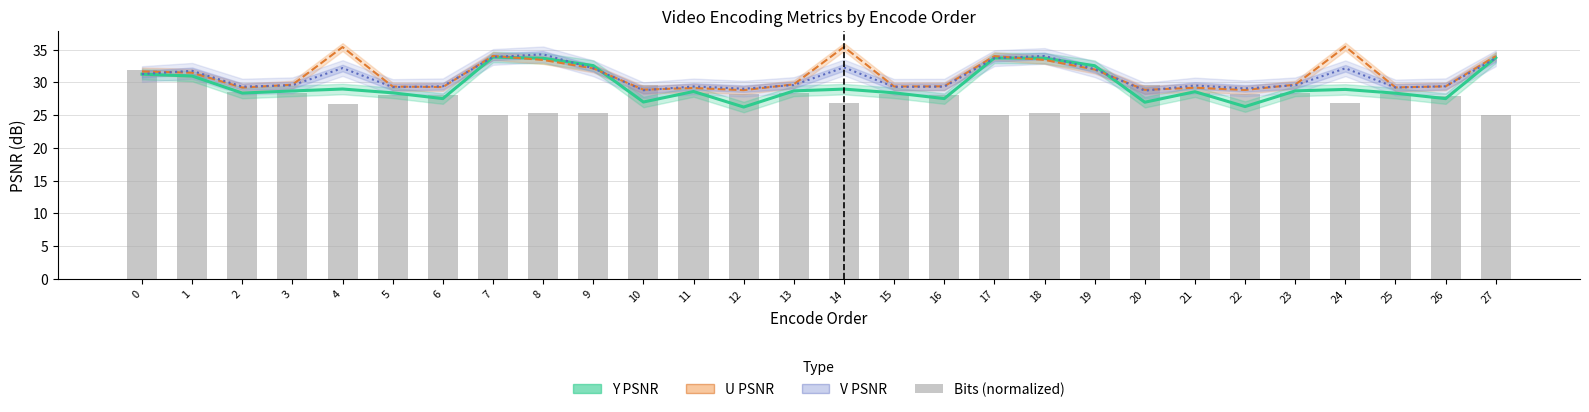

What is the highest value of the Y PSNR series?

33.9